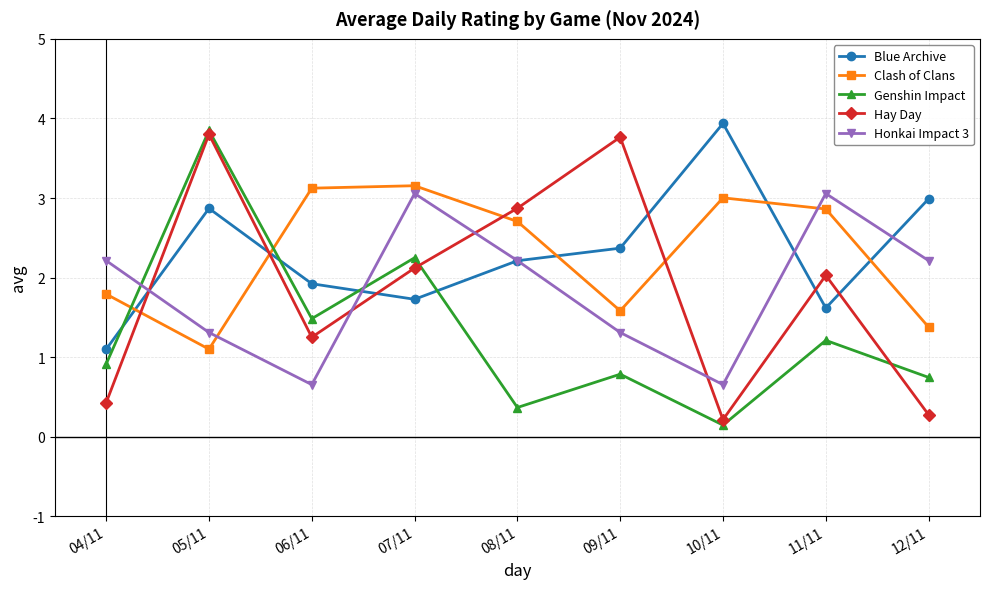

True or false: Hay Day has a value of 3.8 at 05/11.

True